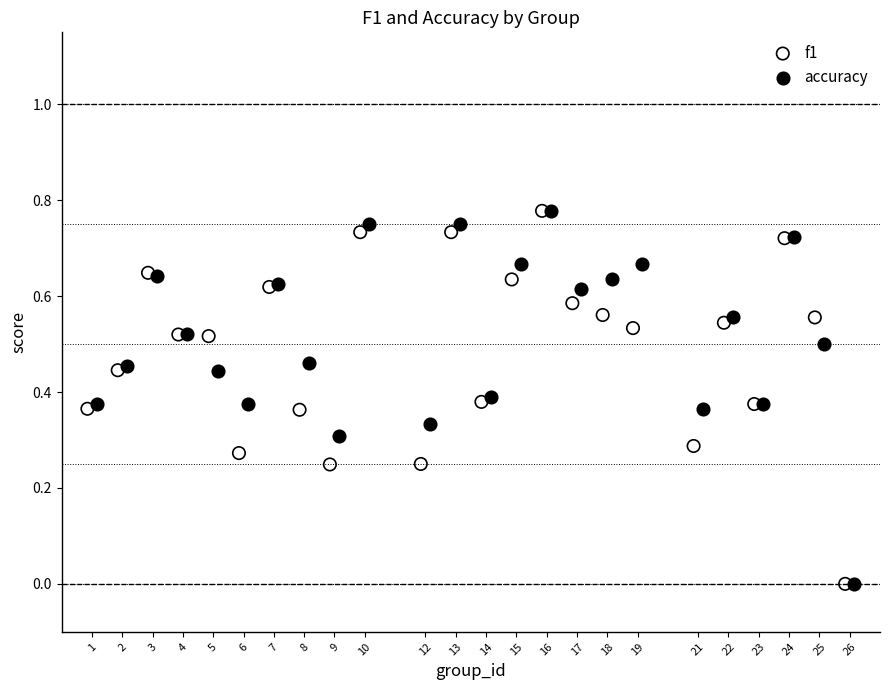

What are all the series names shown in the legend?

f1, accuracy